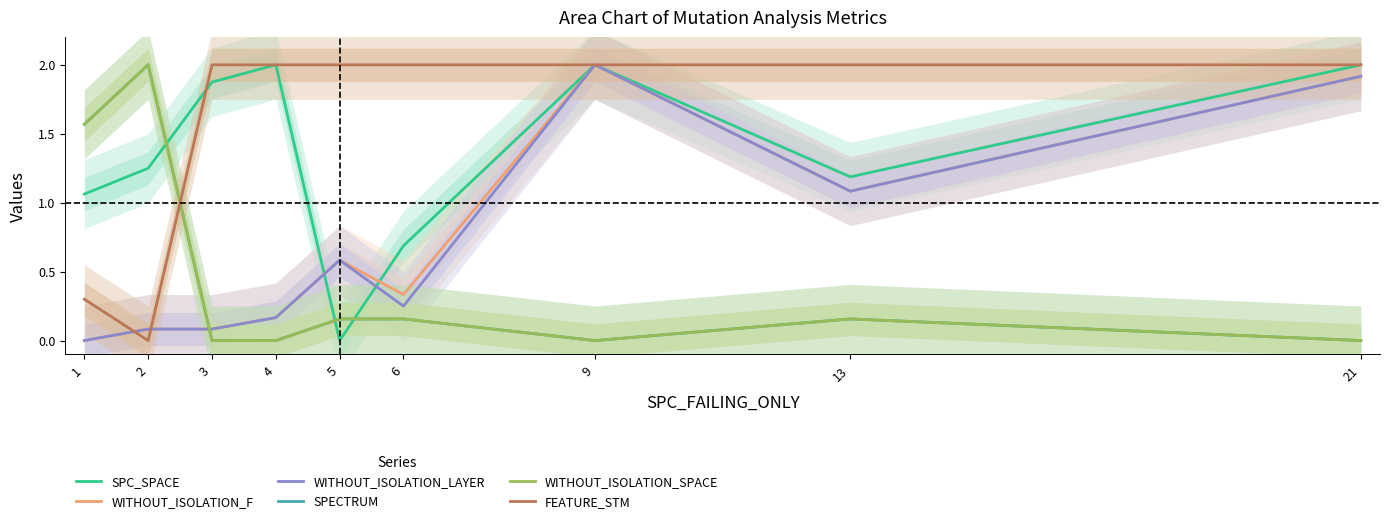

What is the difference between the maximum and minimum values in the FEATURE_STM series?

2.0